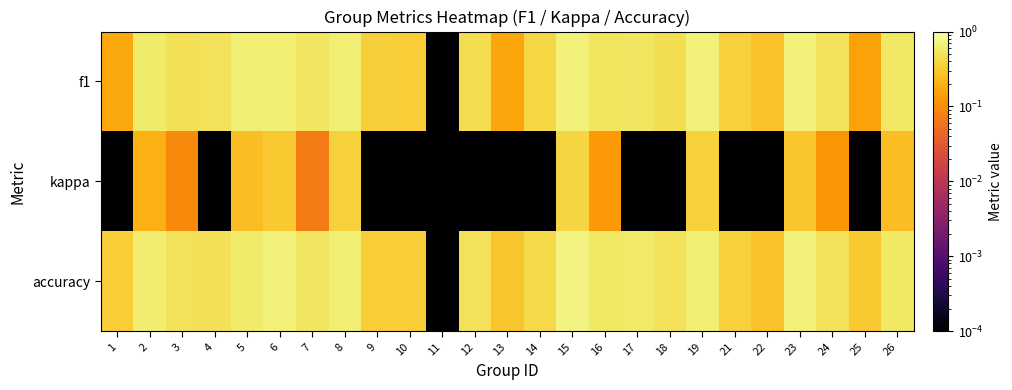

Reading left to right, extract all data points from this chart.

f1: 1=0.2	2=0.6	3=0.5	4=0.5	5=0.6	6=0.6	7=0.5	8=0.6	9=0.3	10=0.3	11=0.0	12=0.4	13=0.2	14=0.4	15=0.7	16=0.5	17=0.5	18=0.5	19=0.7	21=0.4	22=0.3	23=0.7	24=0.5	25=0.1	26=0.5
kappa: 1=0.0	2=0.2	3=0.1	4=0.0	5=0.2	6=0.3	7=0.1	8=0.4	9=0.0	10=0.0	11=0.0	12=0.0	13=0.0	14=0.0	15=0.4	16=0.1	17=0.0	18=0.0	19=0.4	21=0.0	22=0.0	23=0.3	24=0.1	25=0.0	26=0.2
accuracy: 1=0.3	2=0.6	3=0.5	4=0.5	5=0.6	6=0.7	7=0.5	8=0.6	9=0.3	10=0.3	11=0.0	12=0.5	13=0.3	14=0.4	15=0.7	16=0.5	17=0.6	18=0.5	19=0.6	21=0.4	22=0.3	23=0.7	24=0.5	25=0.3	26=0.5